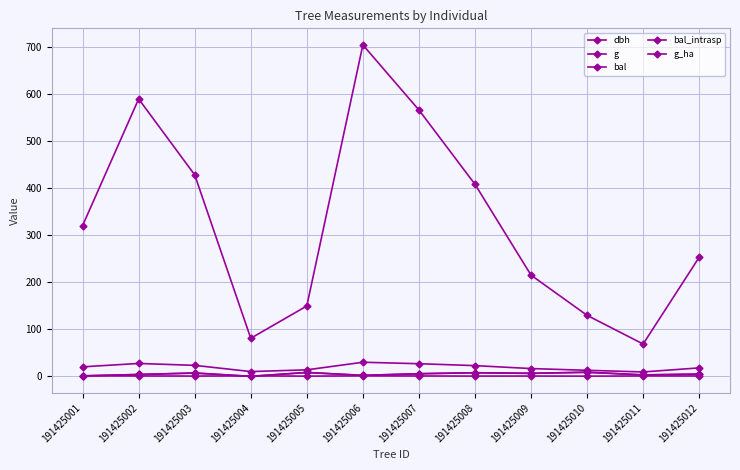

How many lines are shown in the chart?

5